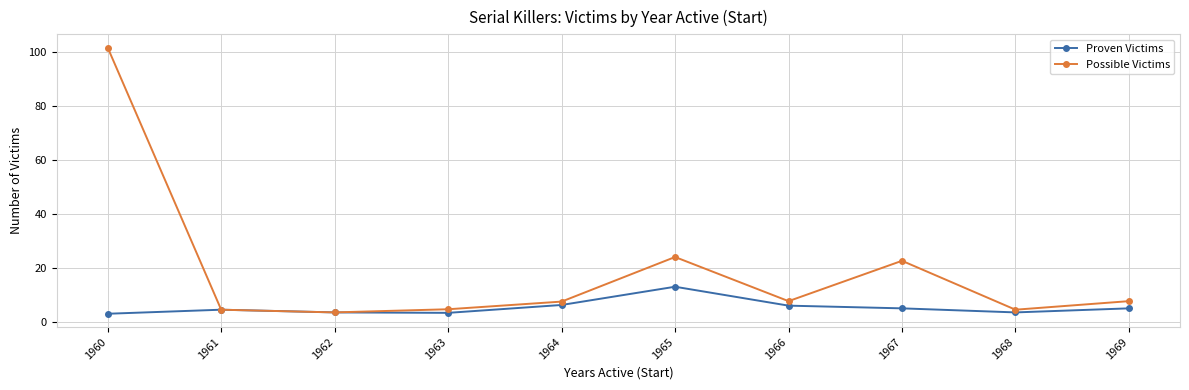

Which category has the highest value across all series?

1960